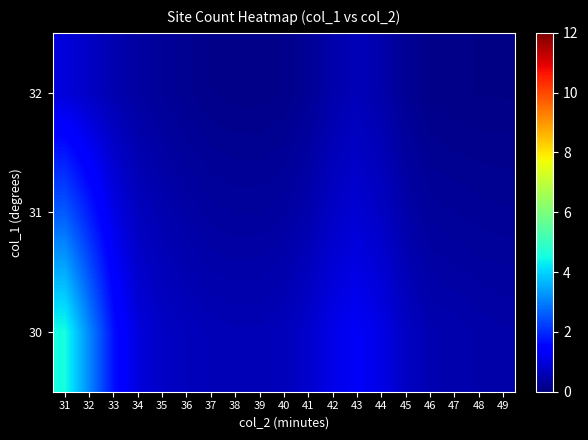

What is the difference between the highest and lowest values at 44?

0.6